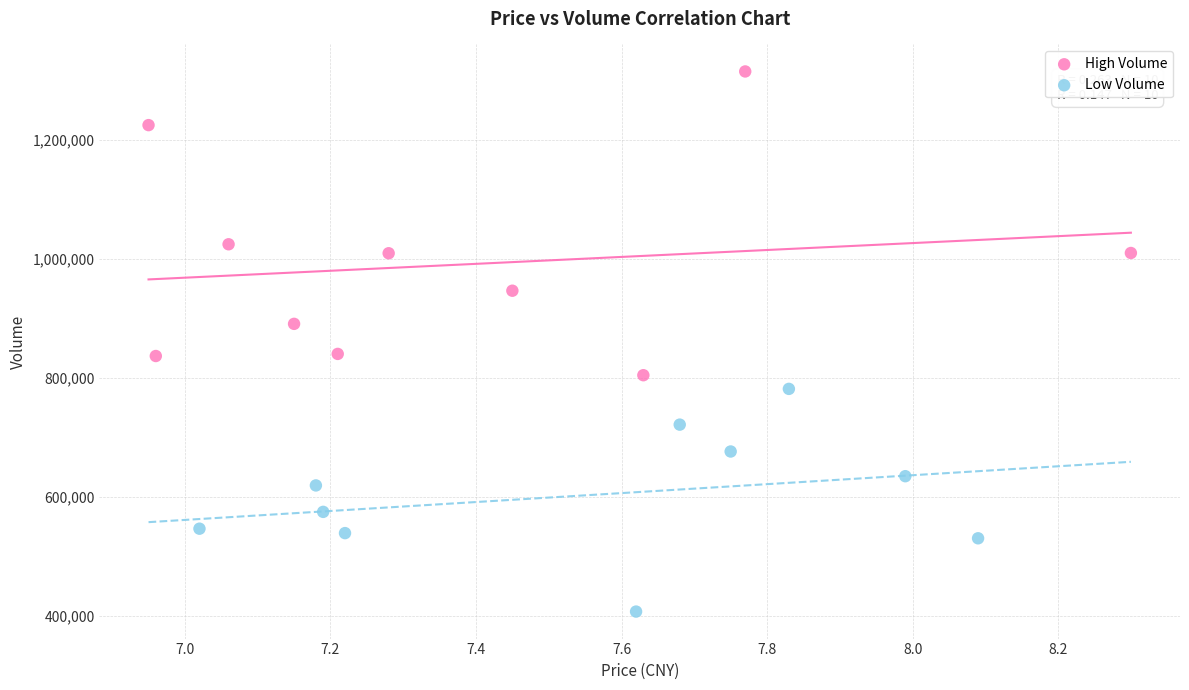

Which series contains the lowest Y value?

Low Volume